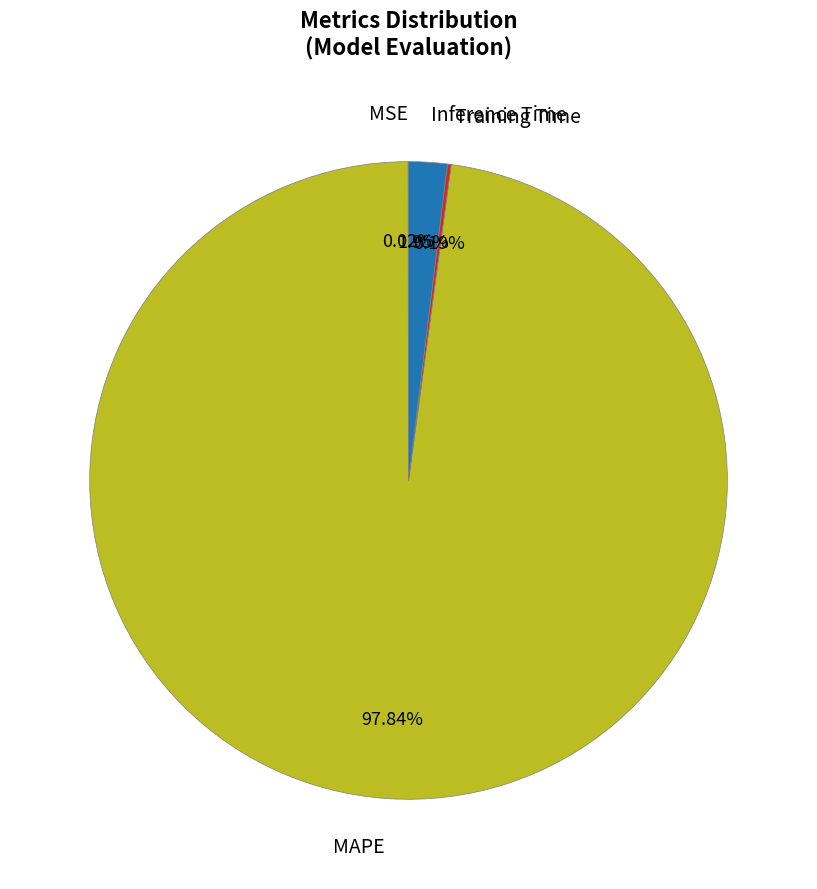

Does Inference Time represent more than half of the total?

No